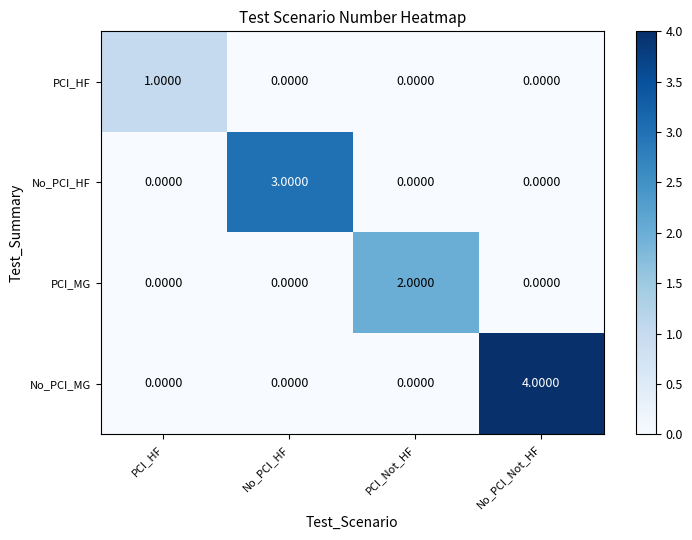

At which label does PCI_MG reach its peak?

PCI_Not_HF